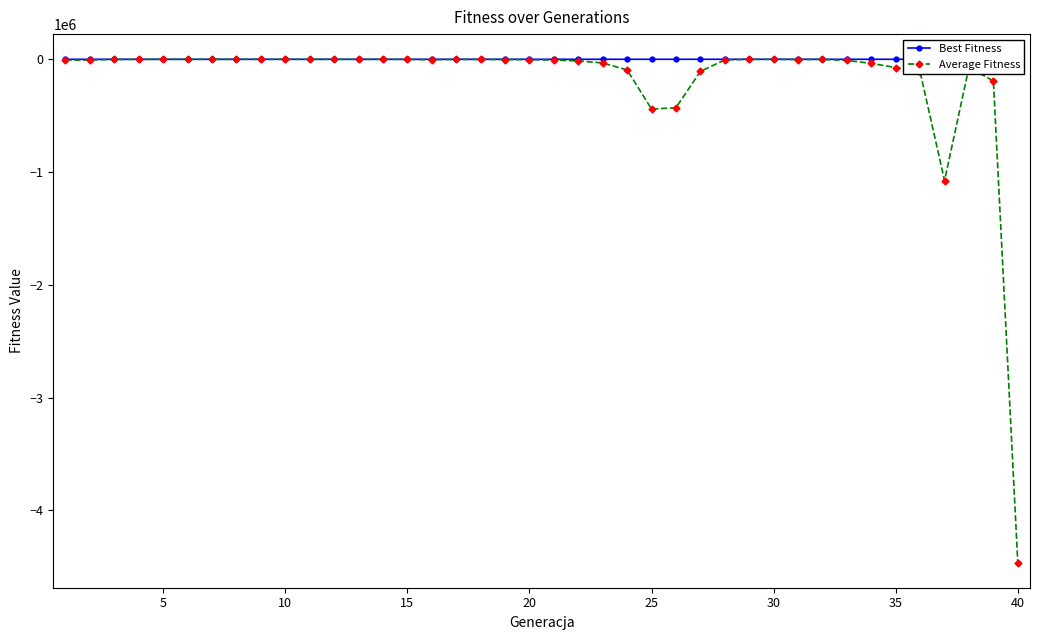

Which has a higher value, 30 or 20?

20